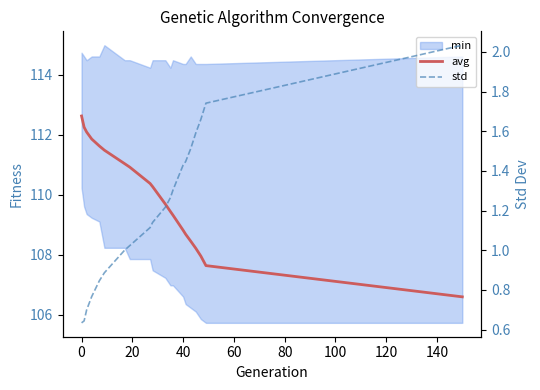

What is the difference between the maximum and minimum values in the std series?

1.4